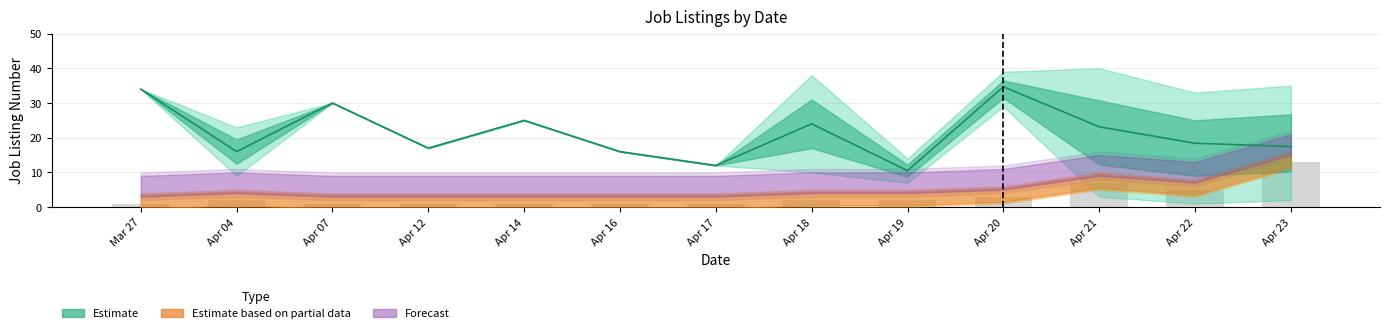

Which label corresponds to the largest value in the chart?

Apr 23